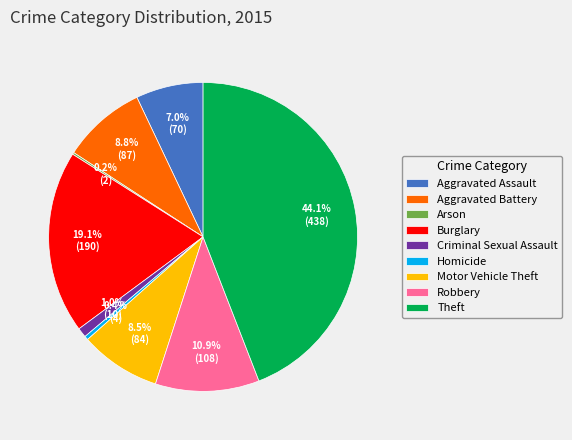

What portion of the pie excludes Robbery?

89.1%